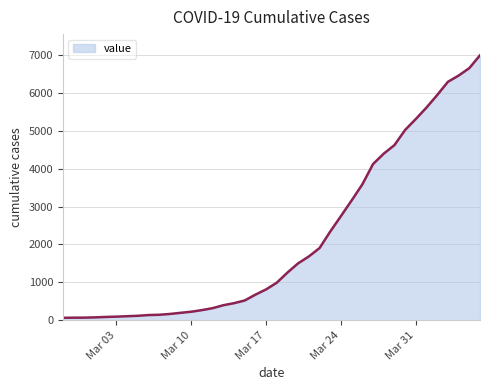

How many lines are shown in the chart?

1